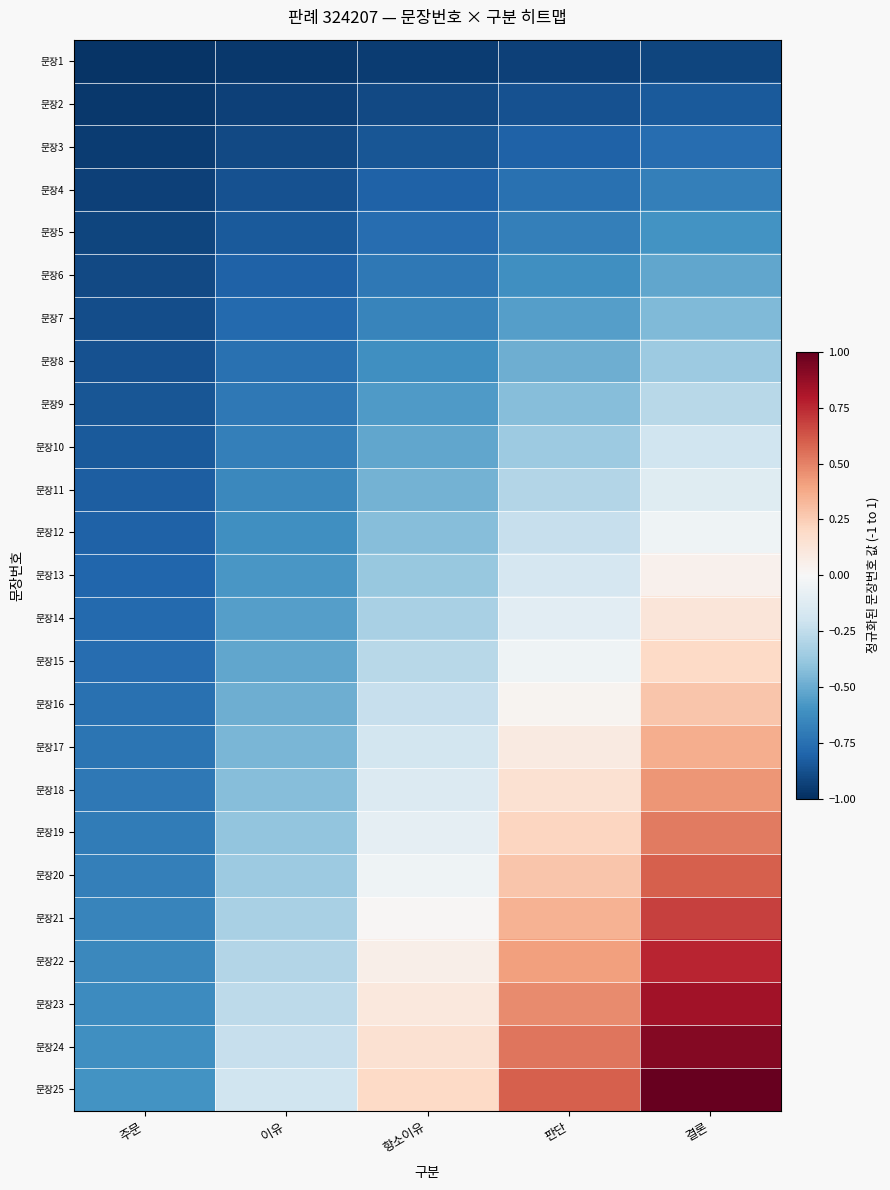

At which category is the sum across all series the highest?

결론